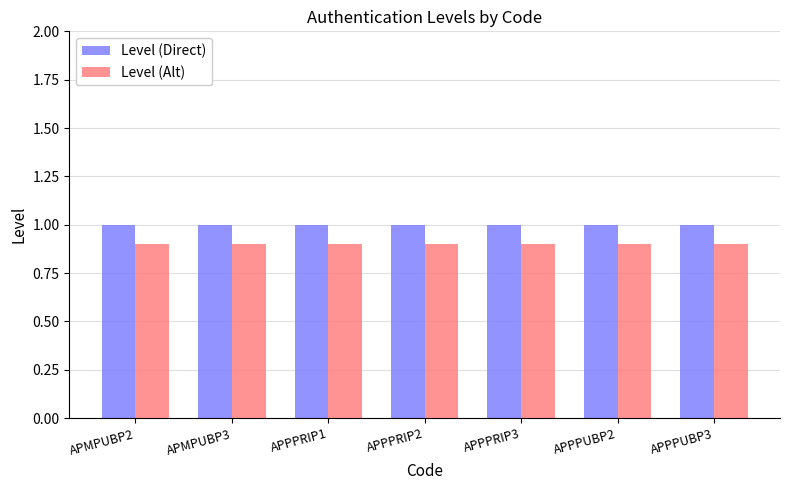

What is the minimum value shown in the chart?

0.9